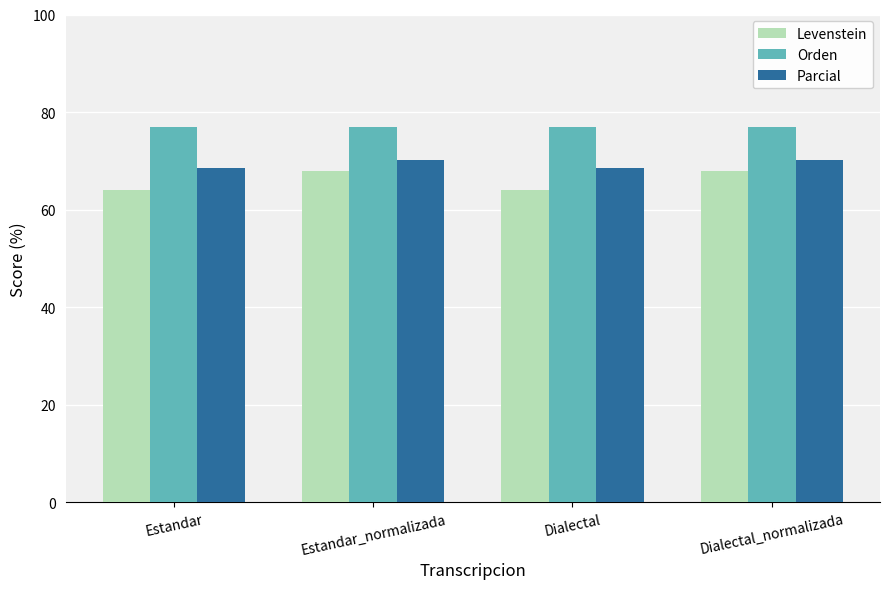

What is the maximum value shown in the chart?

76.9